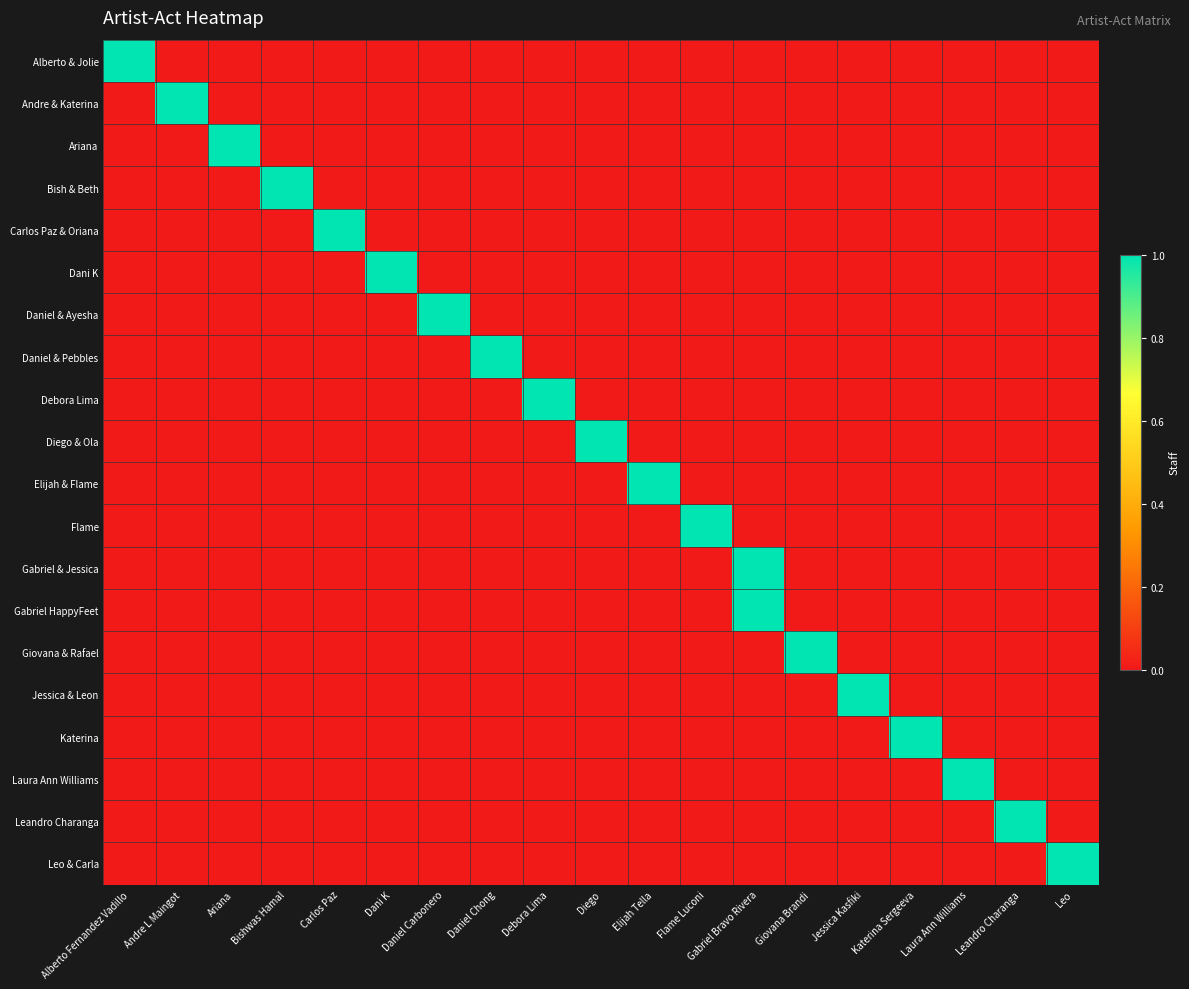

At how many categories does at least one series exceed 0?

19